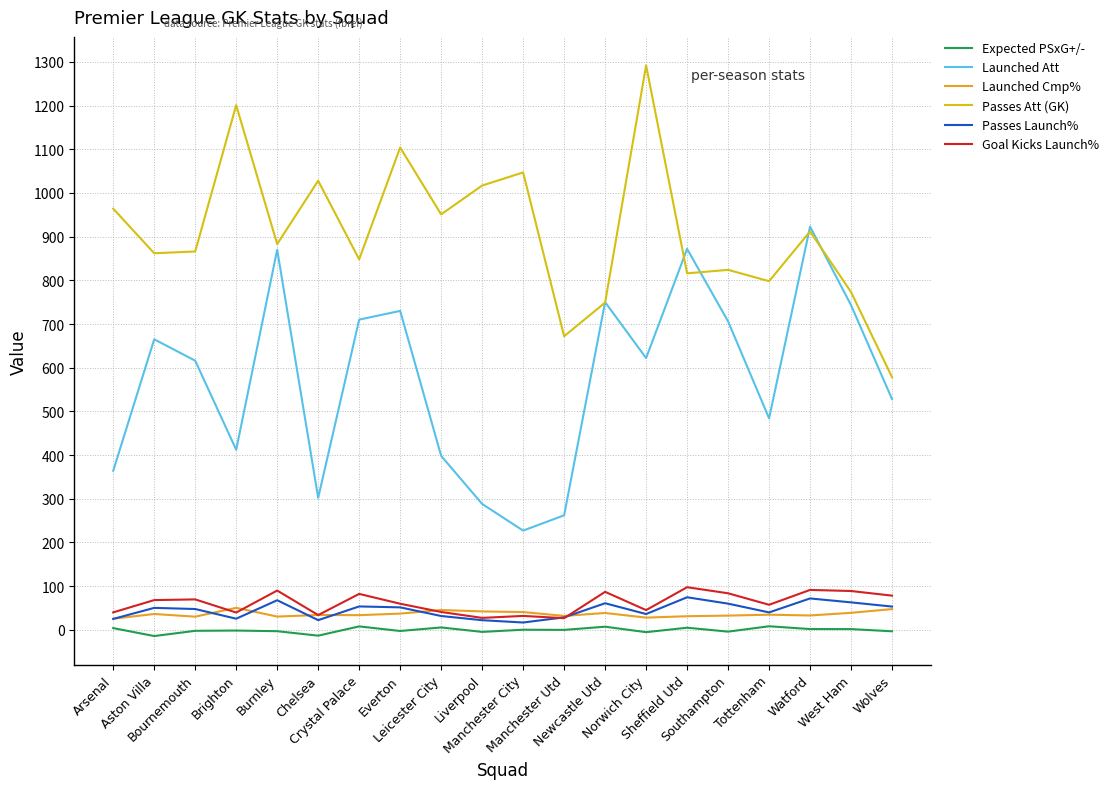

True or false: Passes Att (GK) has more than 0 interior local peaks.

True